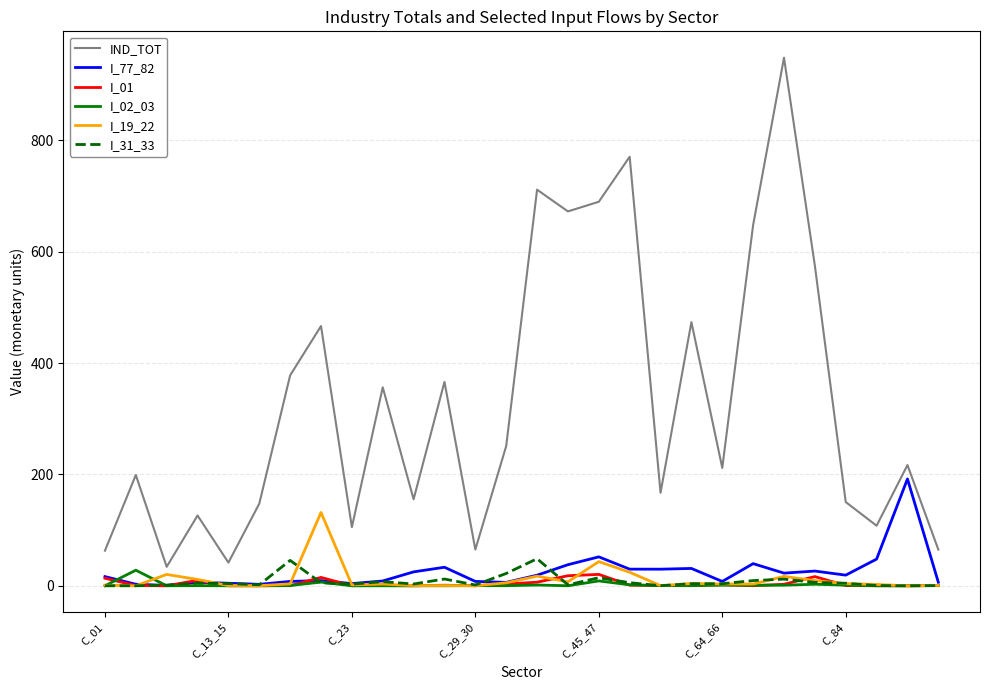

Which series has the largest range (max minus min)?

IND_TOT